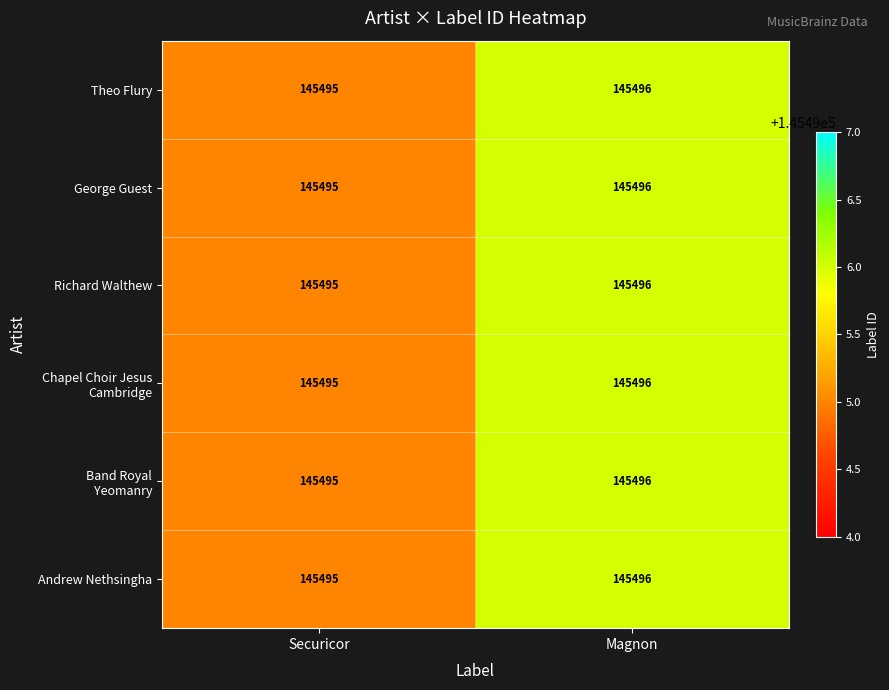

What is the approximate value of George Guest at Magnon?

145496